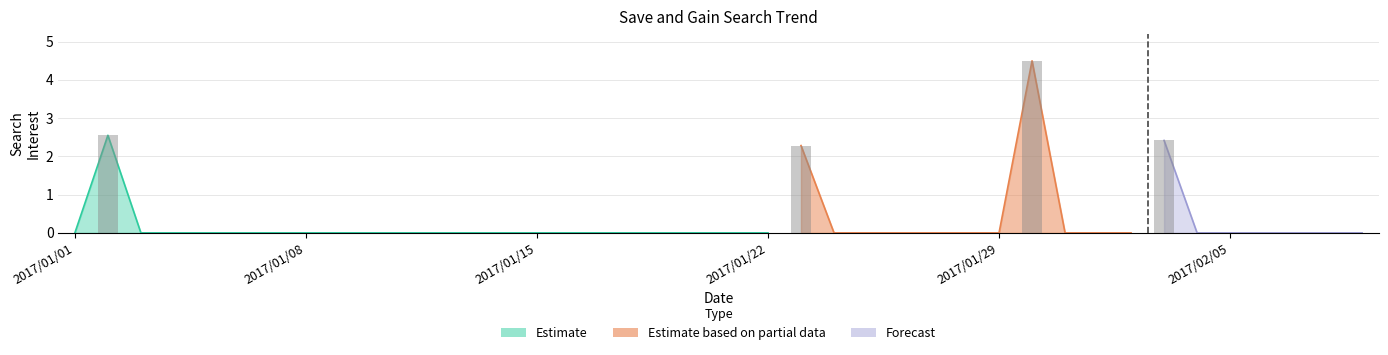

Reading right to left, list all the values displayed in this chart.

2017/02/09=0.0	2017/02/08=0.0	2017/02/07=0.0	2017/02/06=0.0	2017/02/05=0.0	2017/02/04=0.0	2017/02/03=2.4	2017/02/02=0.0	2017/02/01=0.0	2017/01/31=0.0	2017/01/30=4.5	2017/01/29=0.0	2017/01/28=0.0	2017/01/27=0.0	2017/01/26=0.0	2017/01/25=0.0	2017/01/24=0.0	2017/01/23=2.3	2017/01/22=0.0	2017/01/21=0.0	2017/01/20=0.0	2017/01/19=0.0	2017/01/18=0.0	2017/01/17=0.0	2017/01/16=0.0	2017/01/15=0.0	2017/01/14=0.0	2017/01/13=0.0	2017/01/12=0.0	2017/01/11=0.0	2017/01/10=0.0	2017/01/09=0.0	2017/01/08=0.0	2017/01/07=0.0	2017/01/06=0.0	2017/01/05=0.0	2017/01/04=0.0	2017/01/03=0.0	2017/01/02=2.6	2017/01/01=0.0